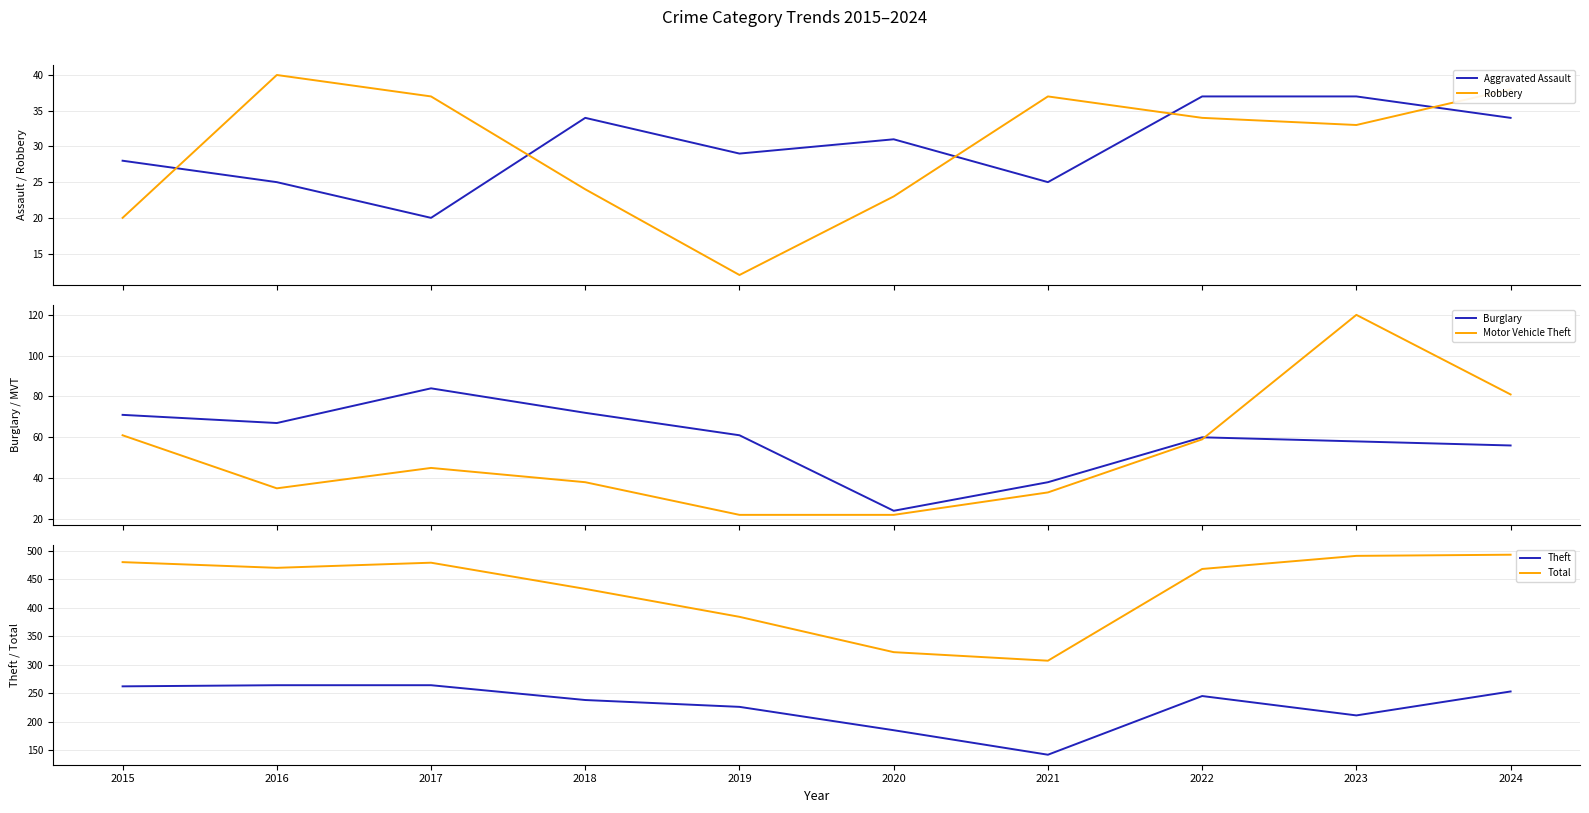

The Total series shows 433 at 2018. True or false?

True